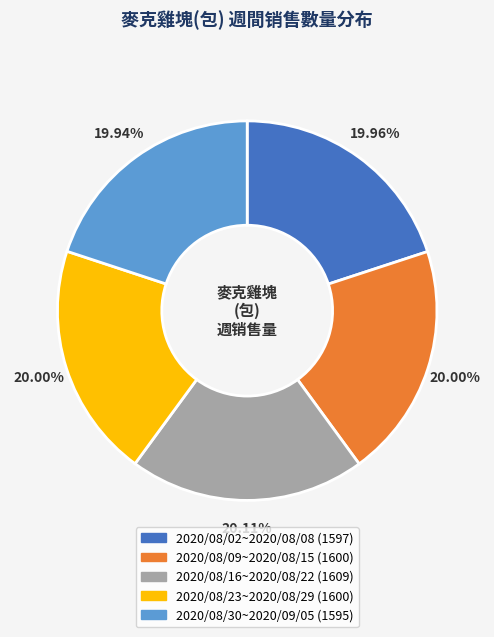

Do 2020/08/30~2020/09/05 and 2020/08/16~2020/08/22 together represent more than half of the pie?

No